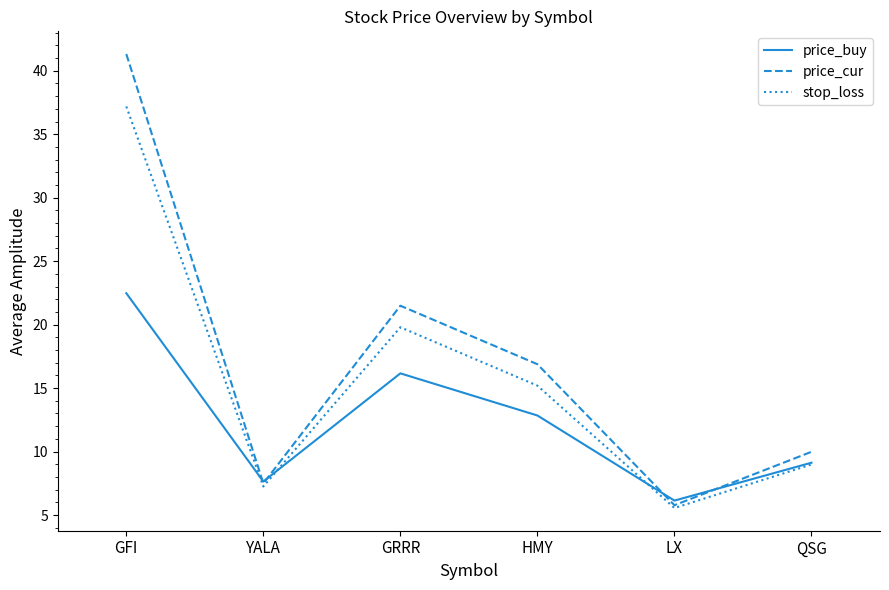

List the series in order of their overall mean, highest first.

price_cur, stop_loss, price_buy